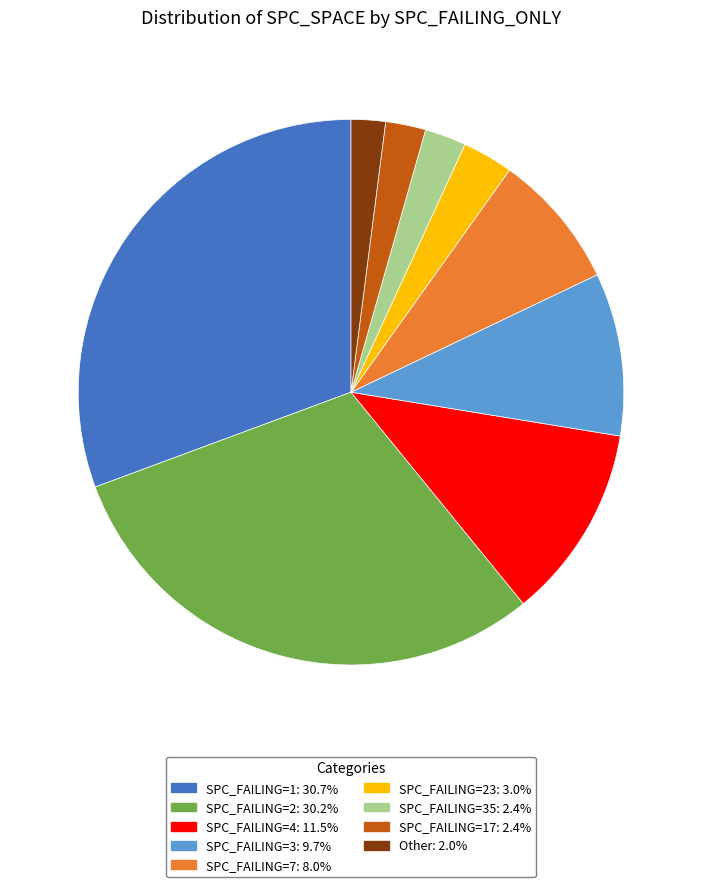

Is there any slice that represents more than half of the pie?

No